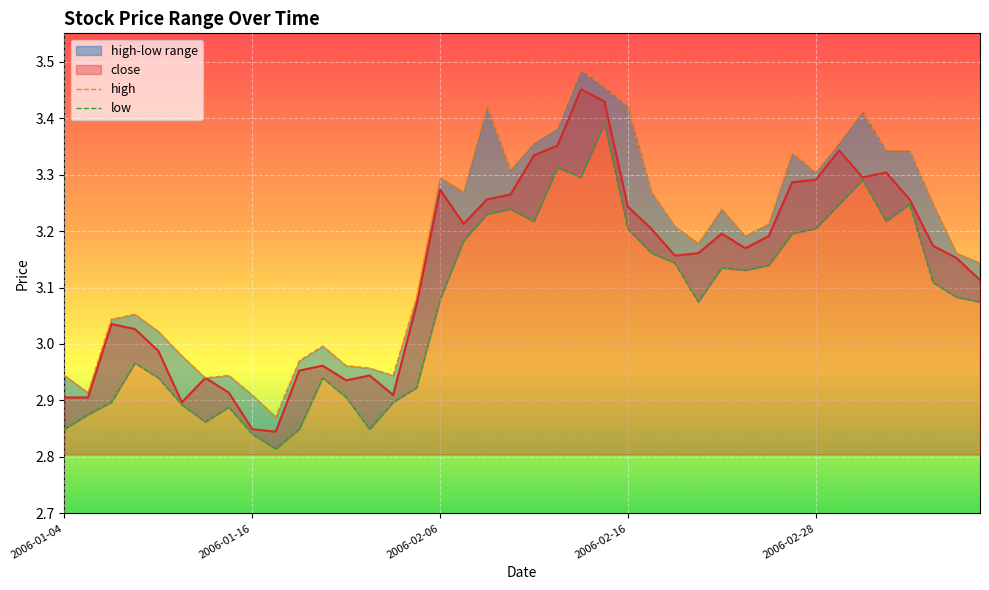

Which series has the largest total across all categories?

high